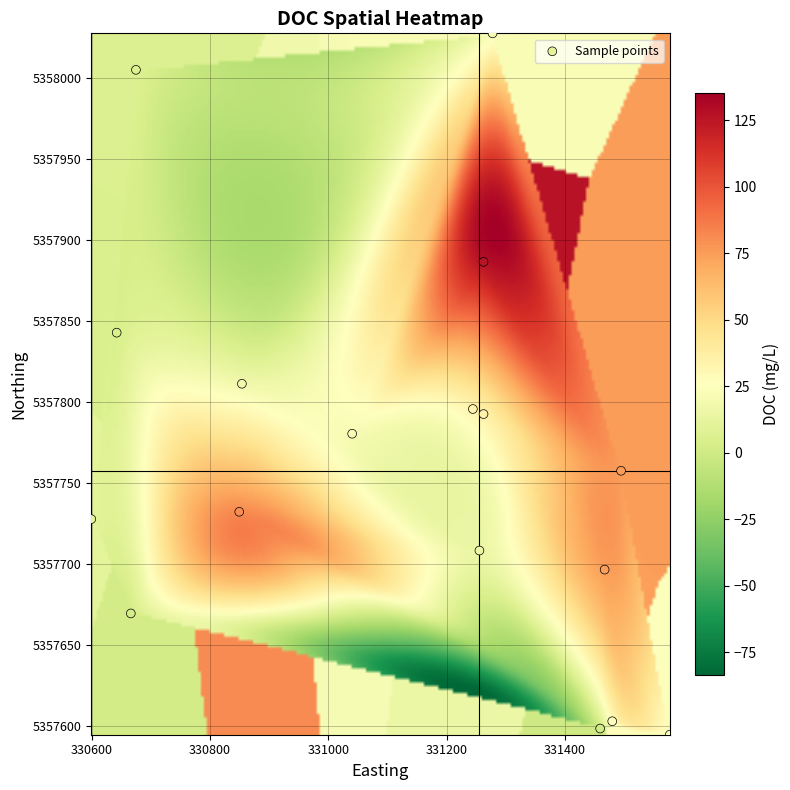

What is the range of Y values (max minus min)?

432.8